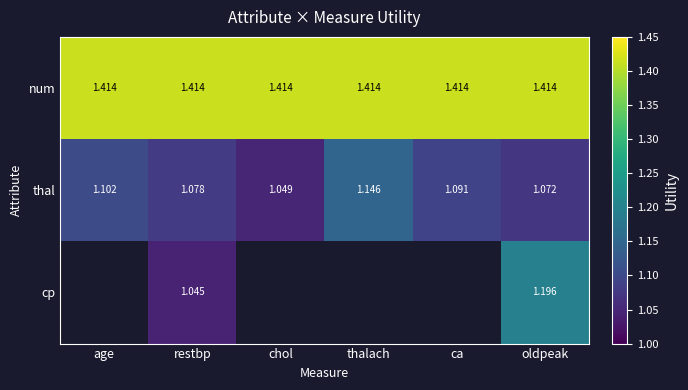

Which category has the lowest value in the thal series?

chol